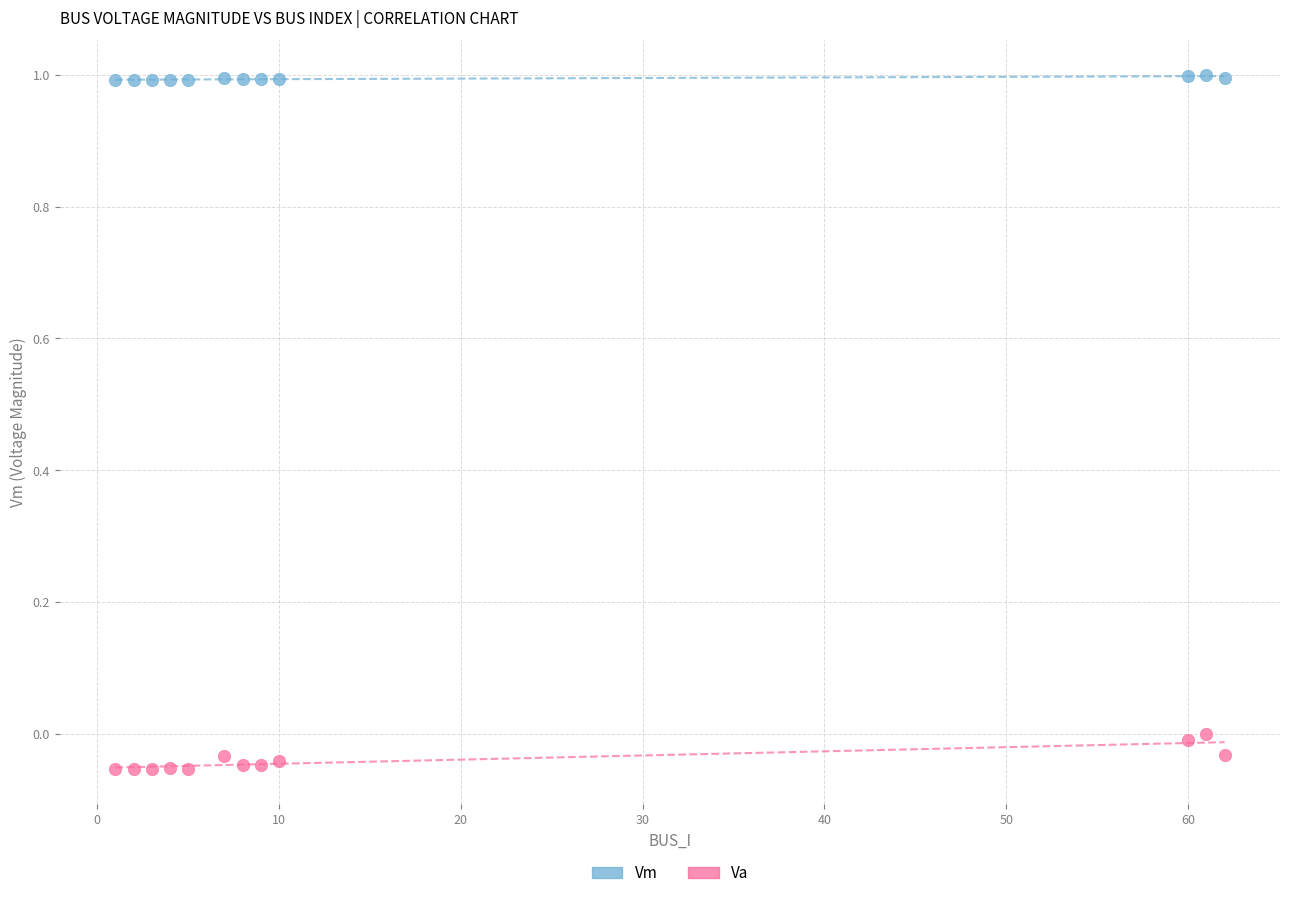

Across all data points, what is the range of Y values (max minus min)?

1.1